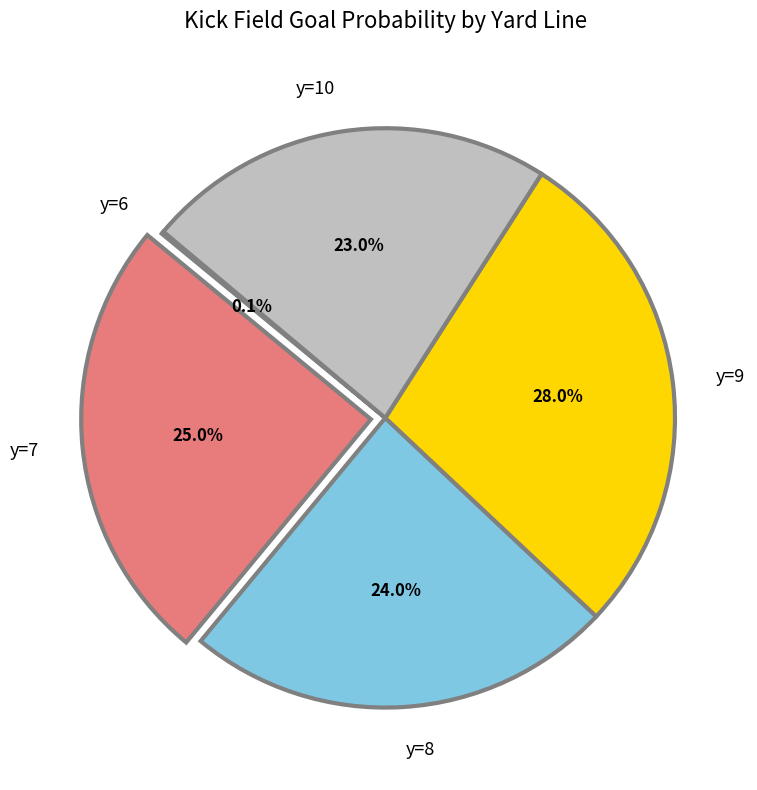

Which category has the biggest portion of the pie?

y=9